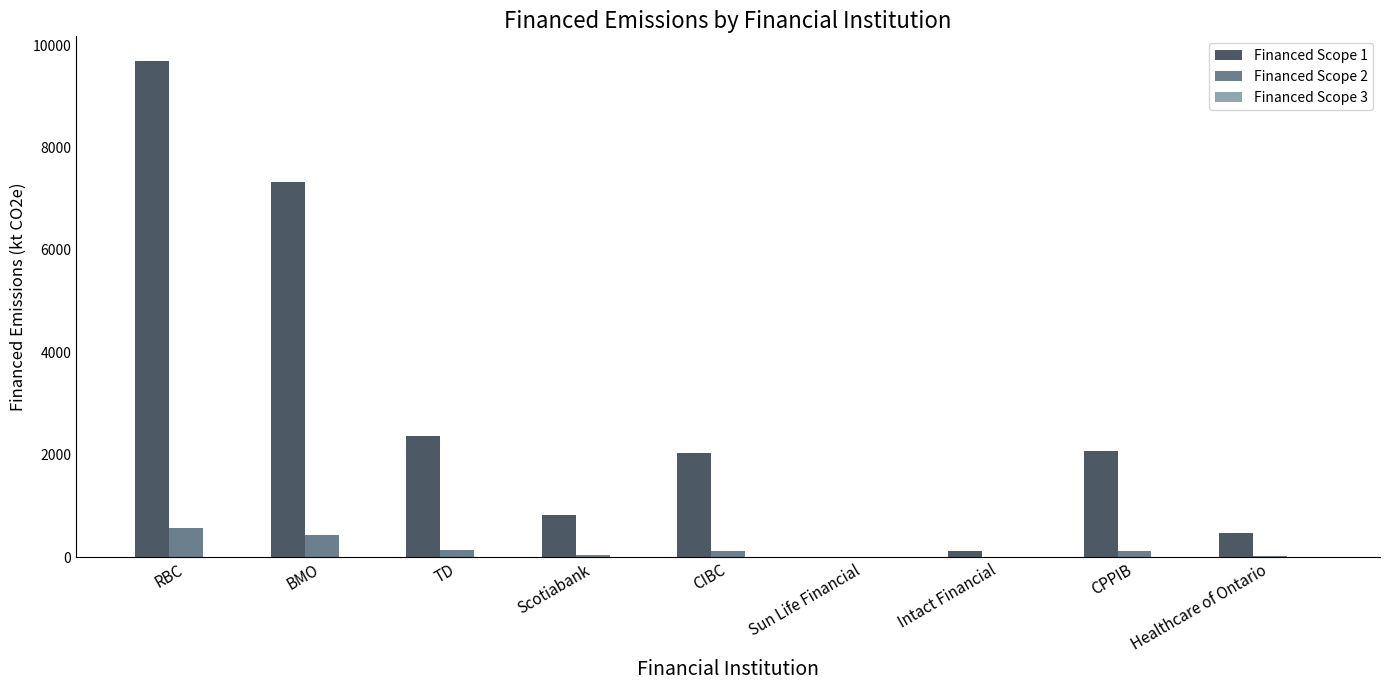

At which category is the sum across all series the highest?

RBC